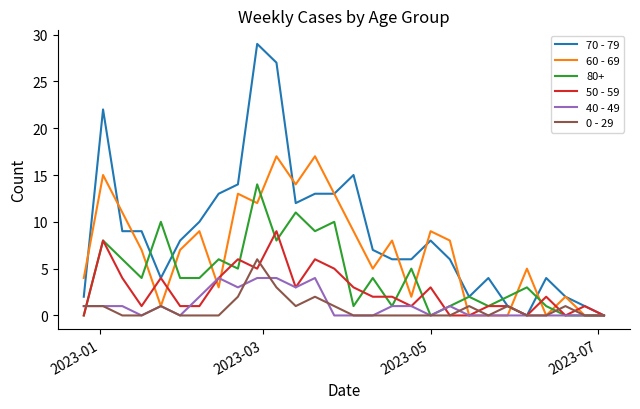

What is the difference between the maximum and minimum values in the 40 - 49 series?

4